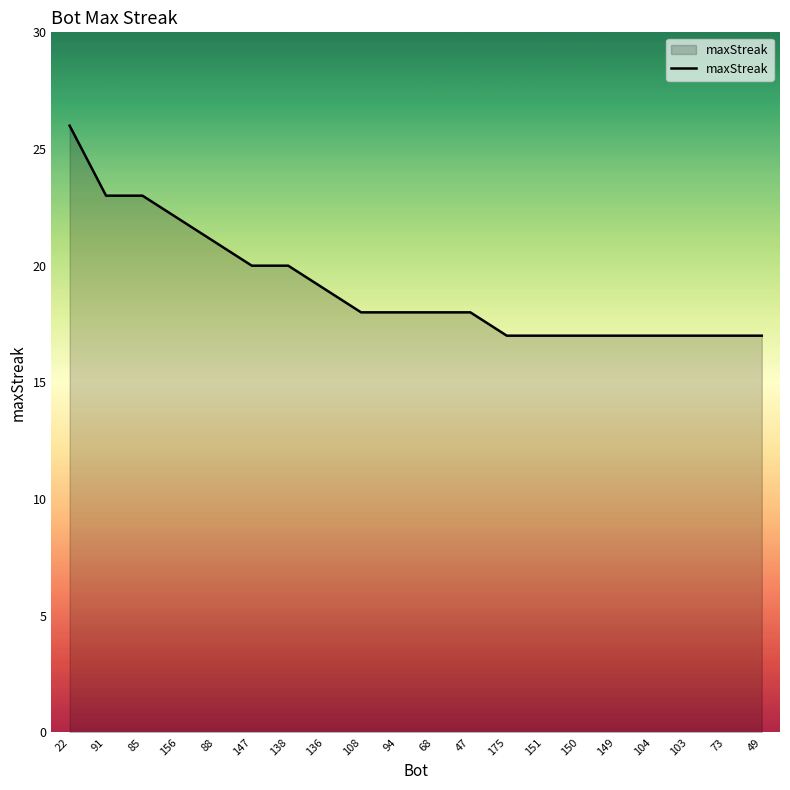

What is the maximum value shown in the chart?

26